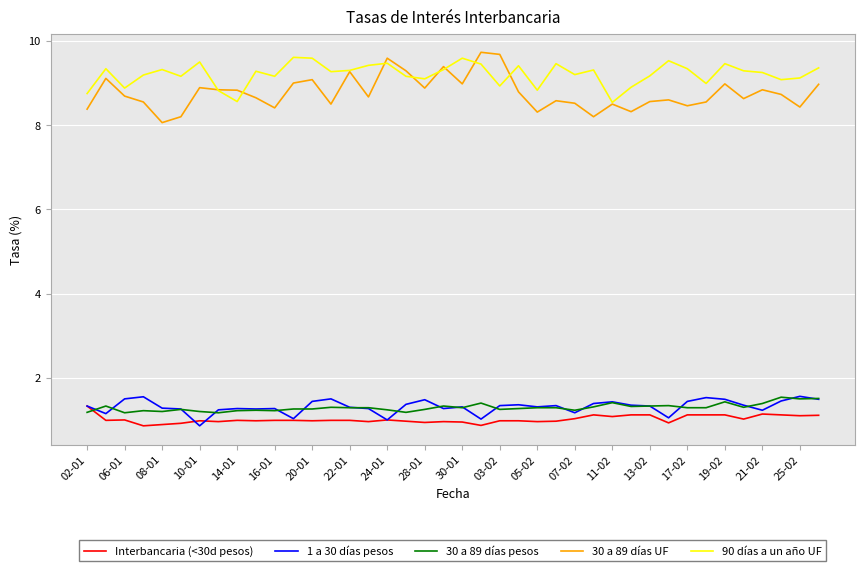

True or false: 30 a 89 días UF and 1 a 30 días pesos intersect in this chart.

False